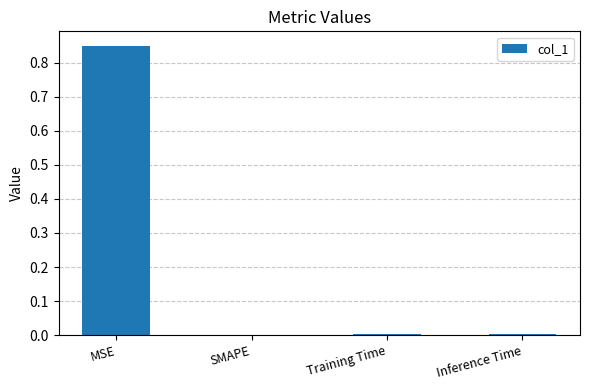

At which category does the chart reach its peak across all series?

MSE